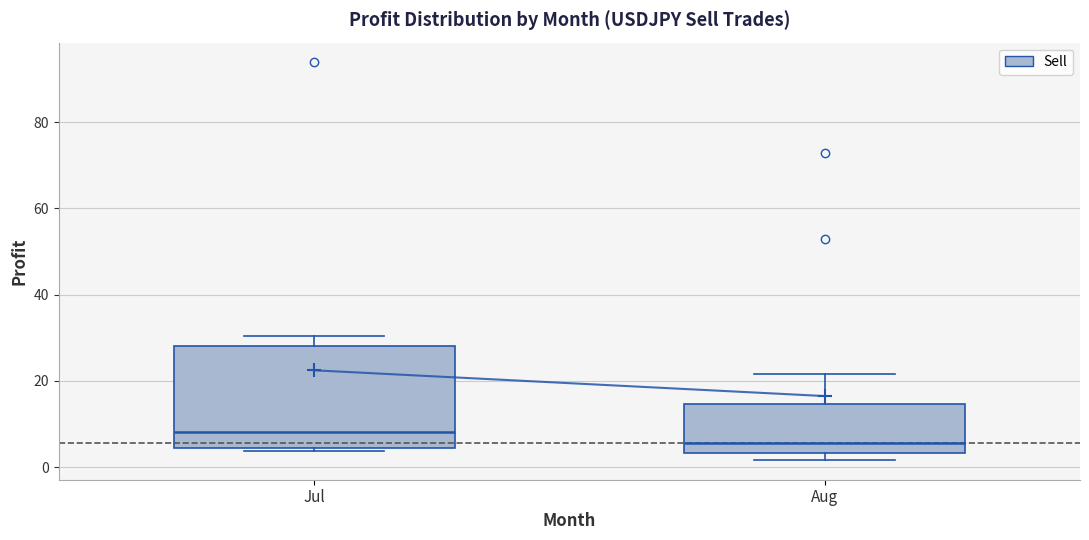

Which box is the tallest, from its lower edge to its upper edge?

Jul